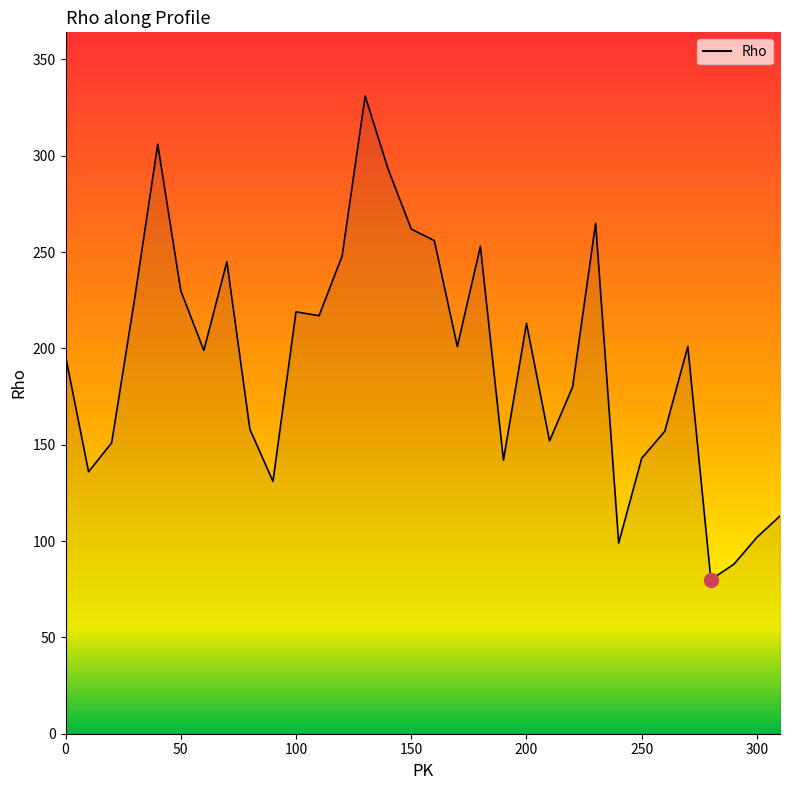

What is the smallest value displayed?

80